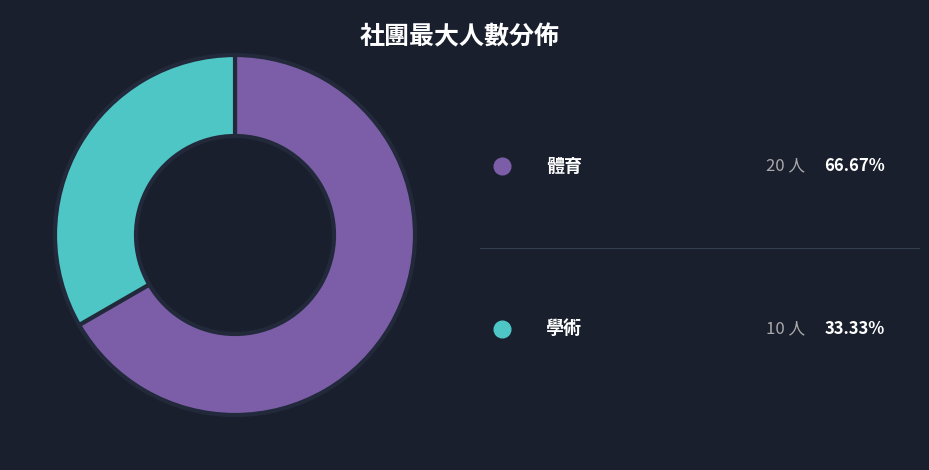

Is there a majority slice in this chart?

Yes